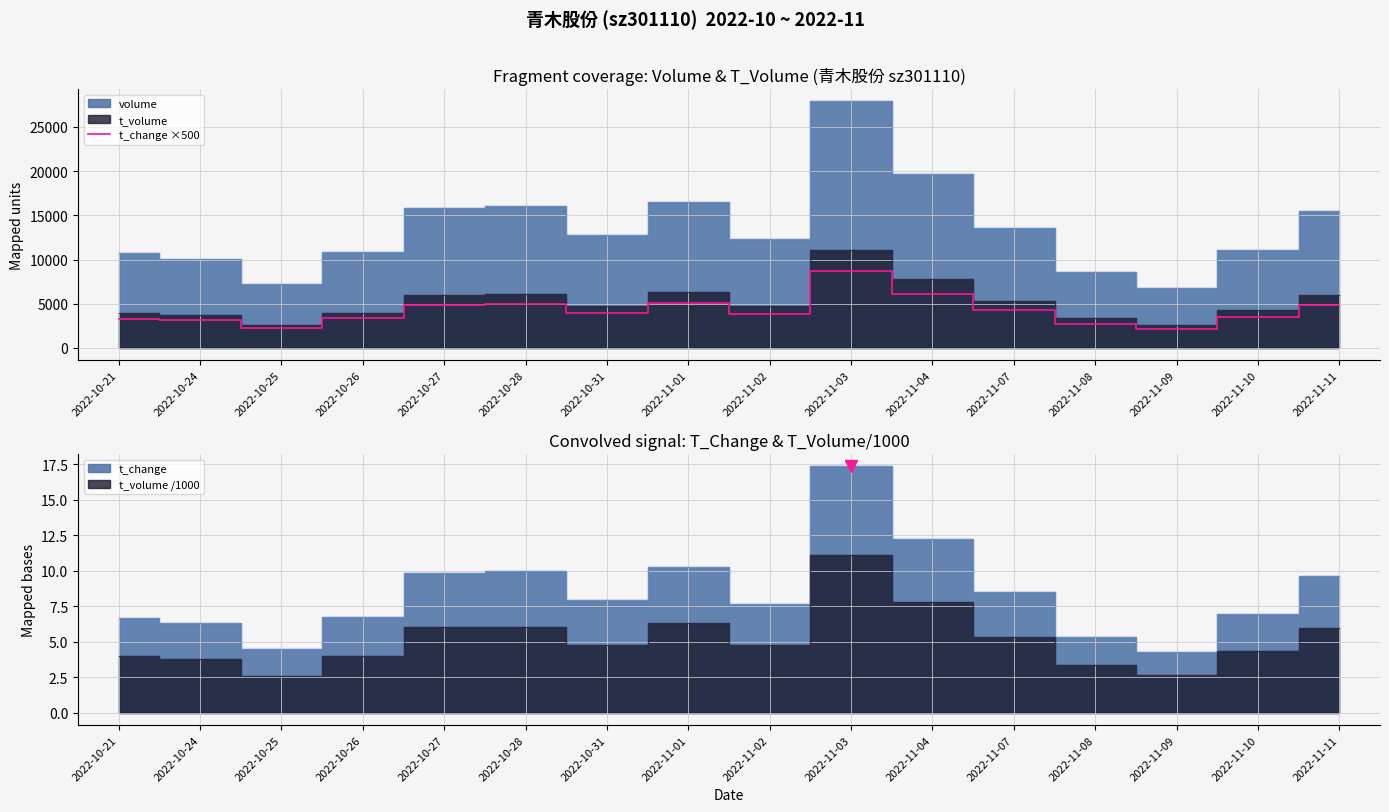

At which category does the data reach its first local peak?

2022-10-28